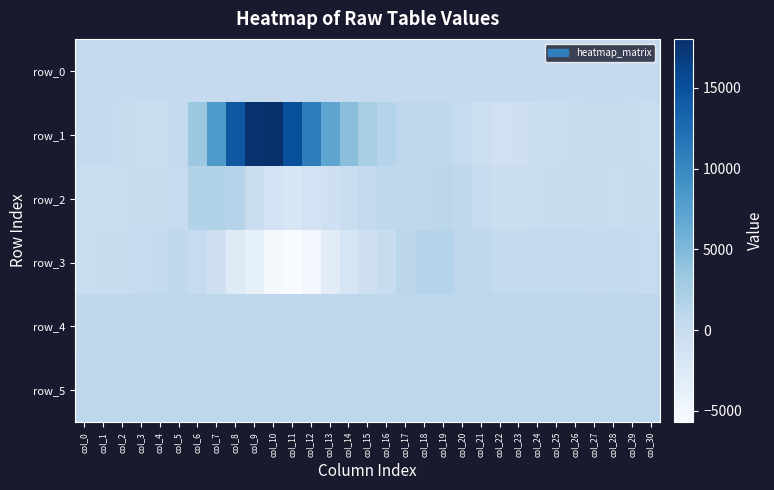

Between col_6 and col_30, which series saw the biggest shift?

row_1